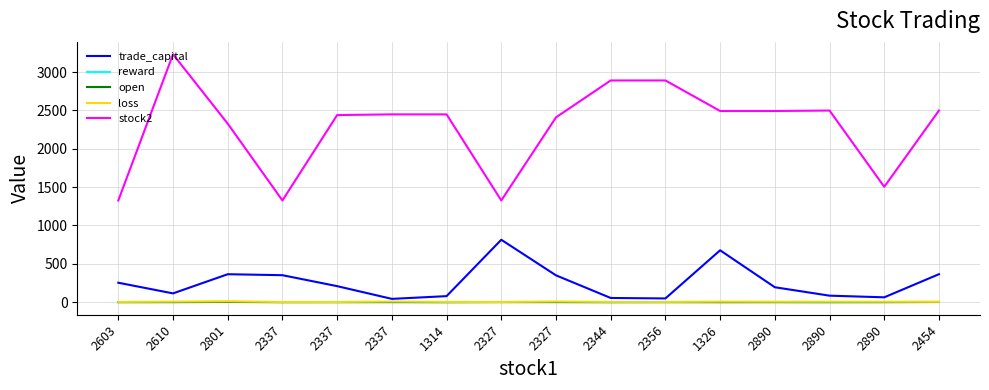

List the series in order of their peak value, lowest first.

open, reward, loss, trade_capital, stock2